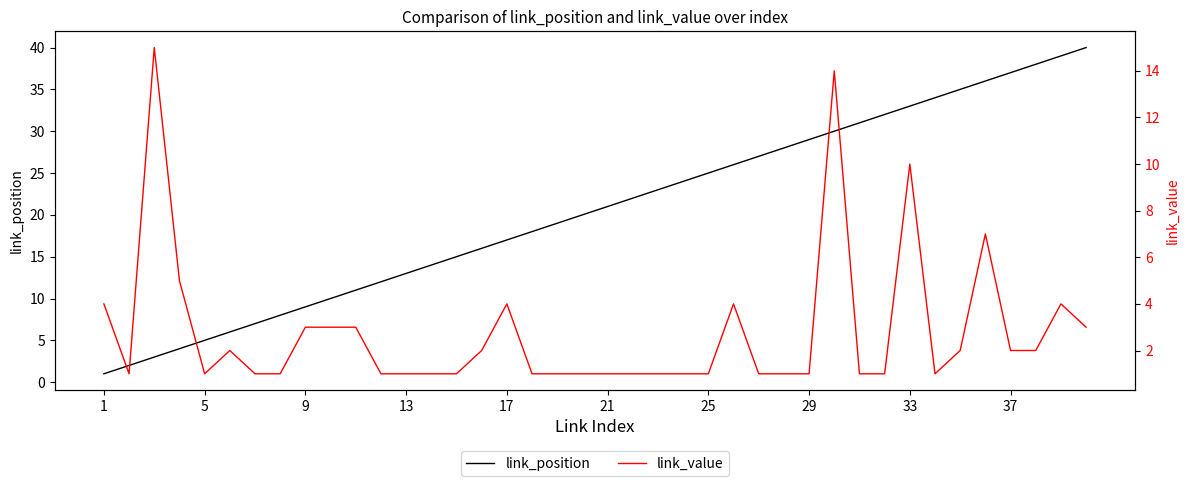

In link_value, how many points are higher than both neighbors (excluding endpoints)?

8